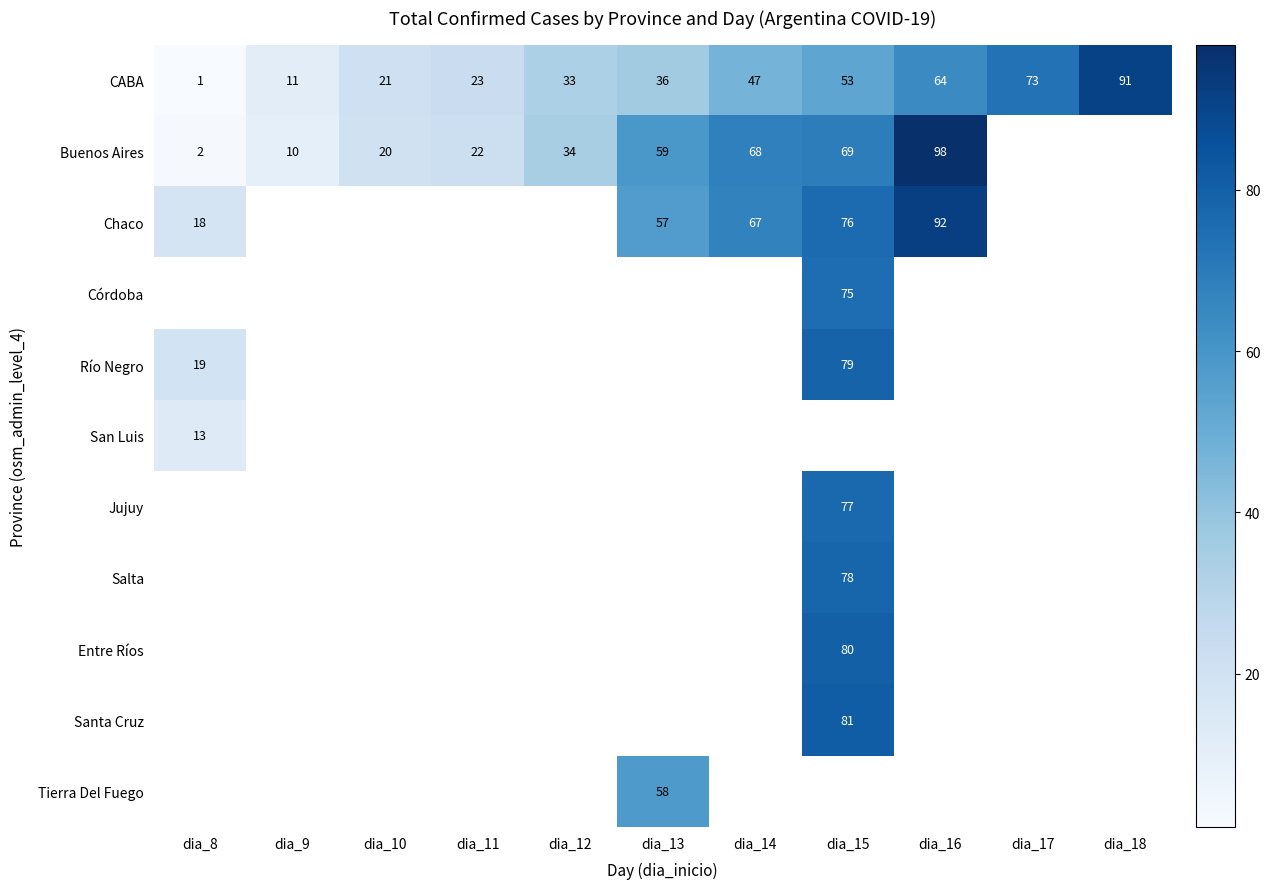

What is the minimum value shown in the chart?

1.0